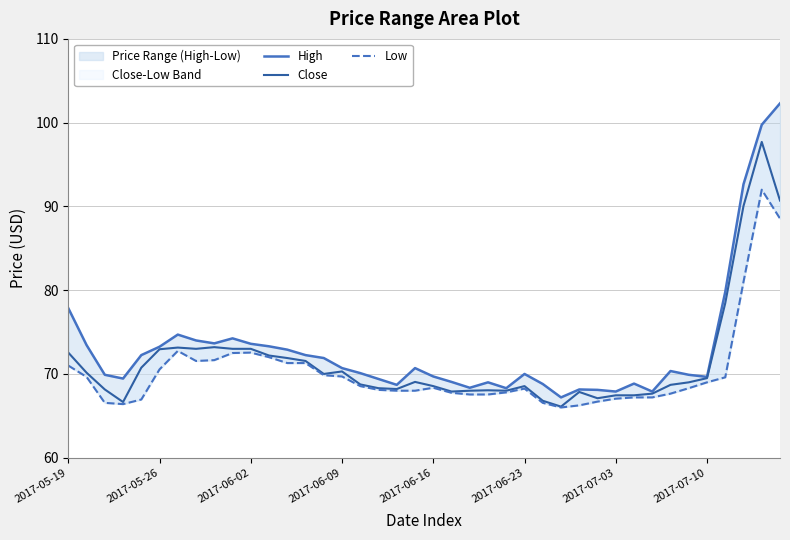

At which label does High first exceed 70?

2017-05-19